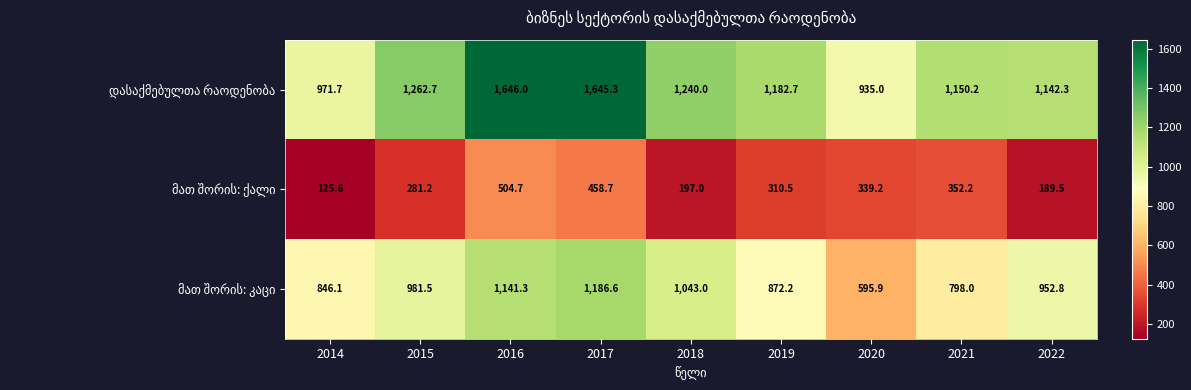

Count the number of data series in this chart.

3